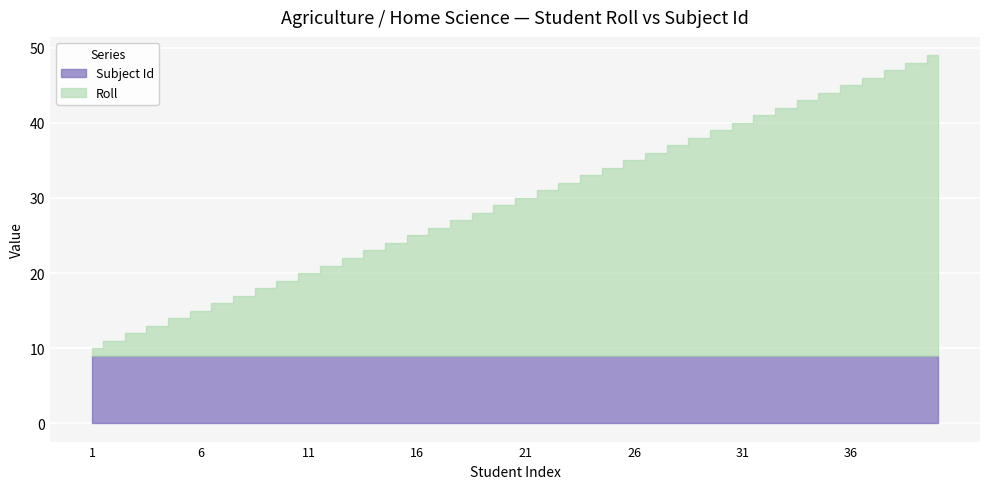

True or false: Roll and Subject Id intersect in this chart.

False